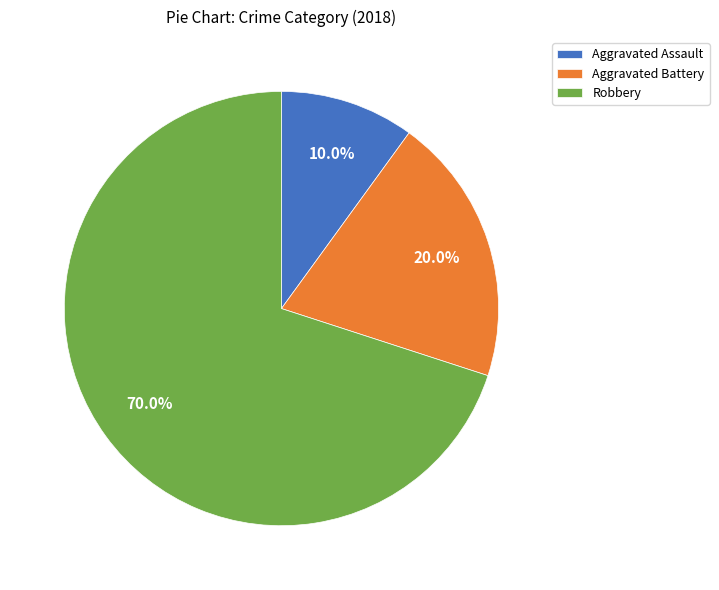

Which category has the biggest portion of the pie?

Robbery